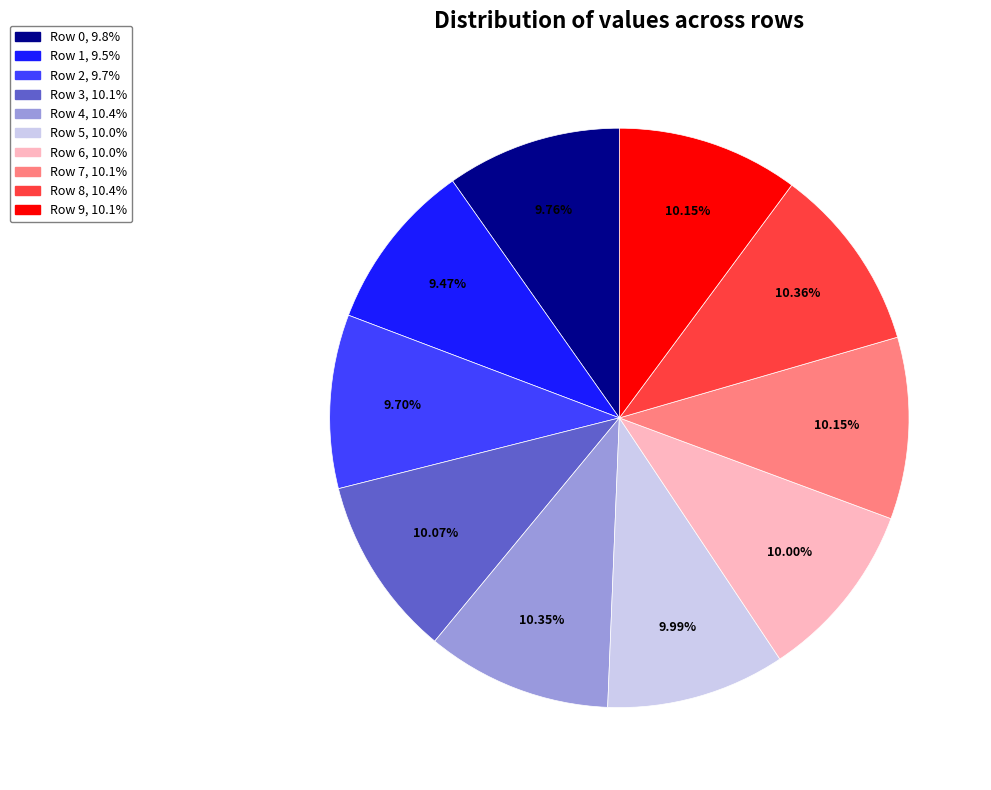

What percentage is the Row 1 slice, to the nearest percent?

9%